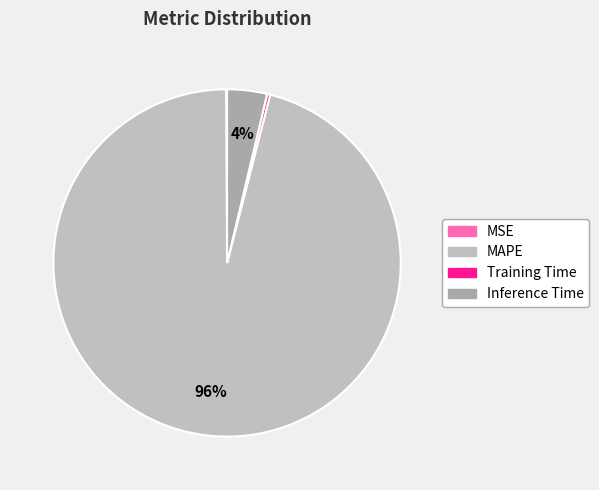

Which category has the smallest portion of the pie?

MSE